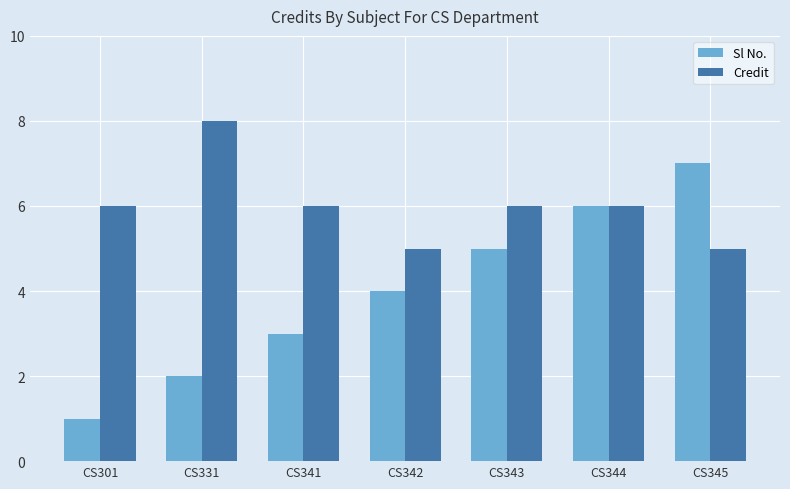

List the series in order of their overall mean, lowest first.

Sl No., Credit